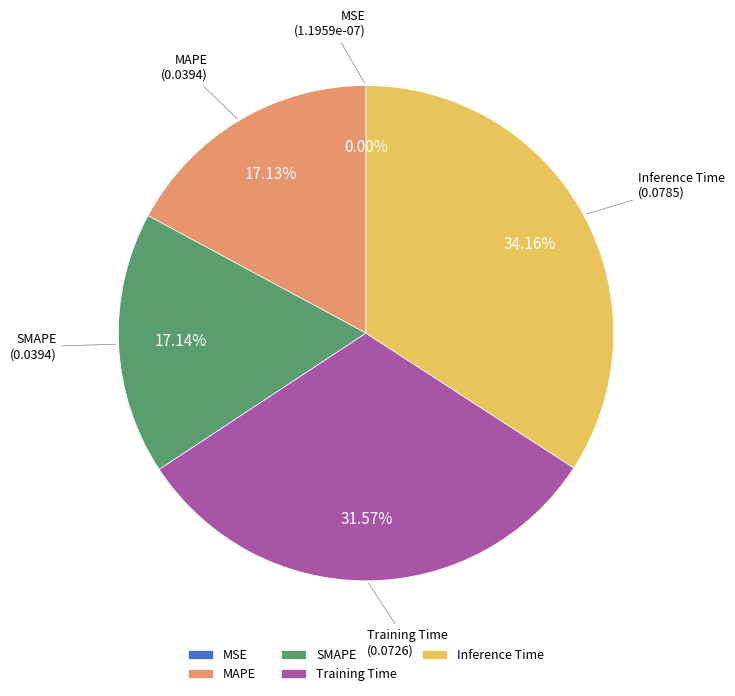

What is the largest slice in the pie chart?

Inference Time